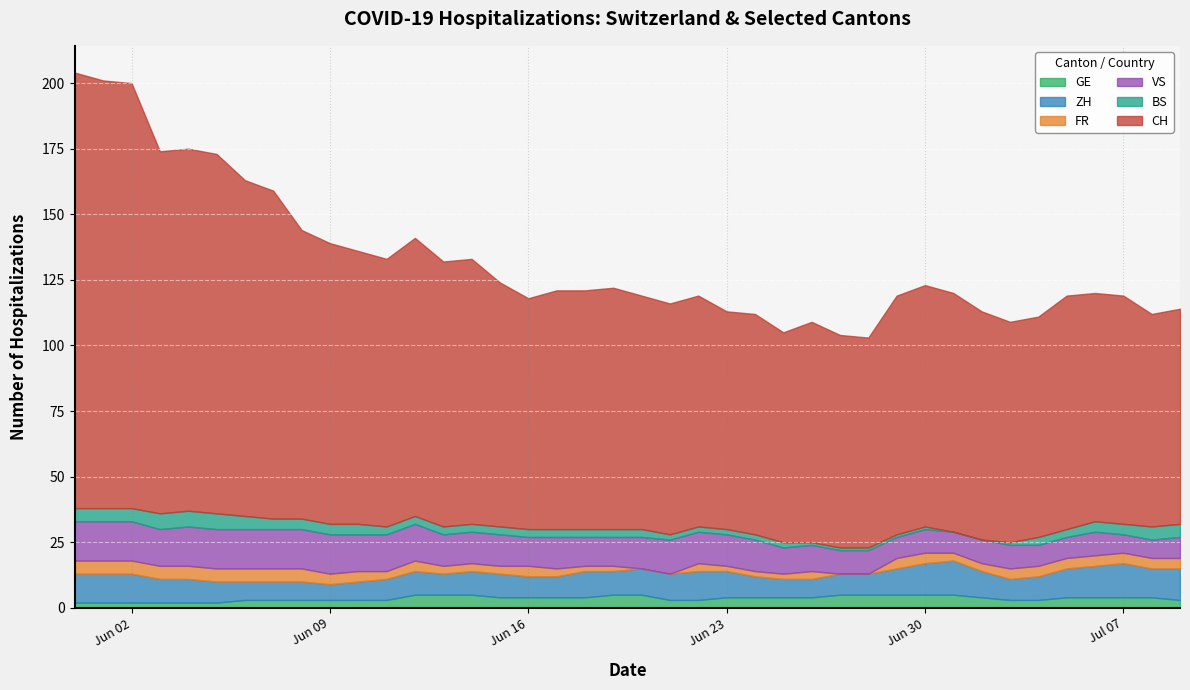

Between 2020-06-04 and 2020-06-30, which series saw the biggest shift?

CH